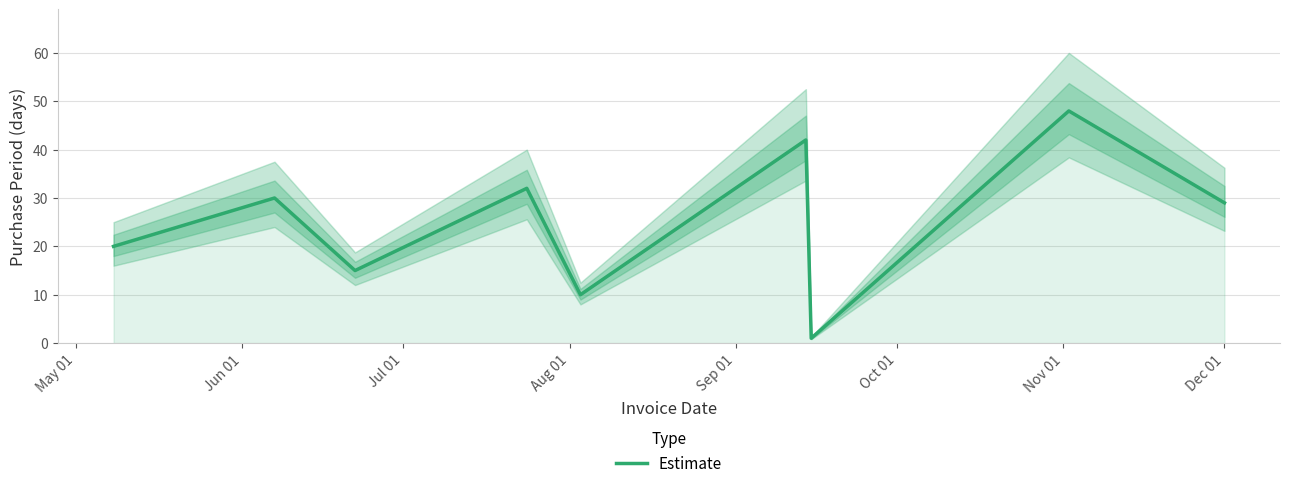

What is the maximum value for Estimate?

48